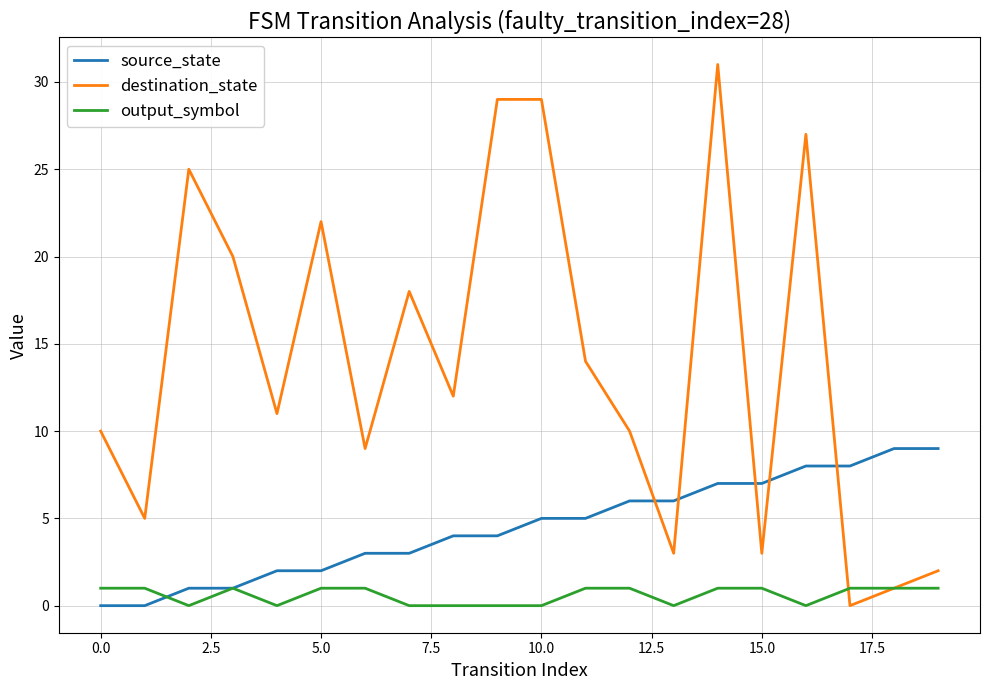

Which series has the largest total across all categories?

destination_state